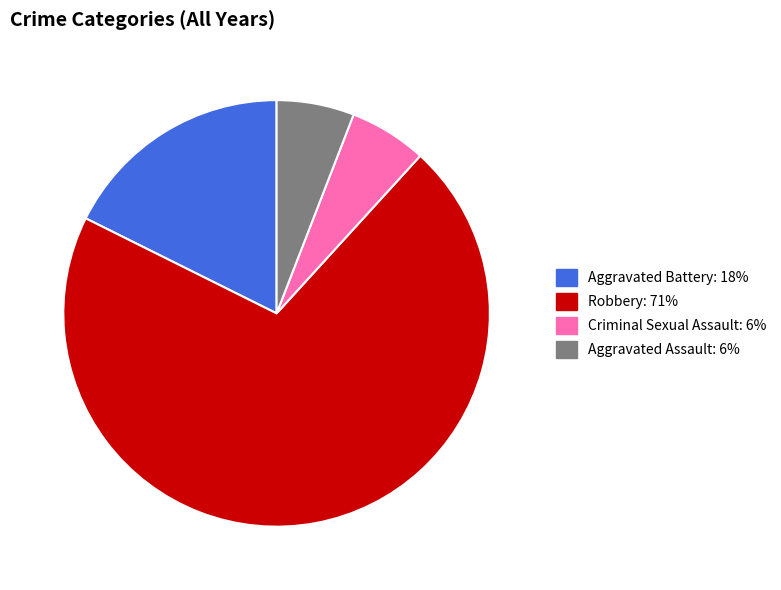

Which has a higher value, Aggravated Battery or Robbery?

Robbery